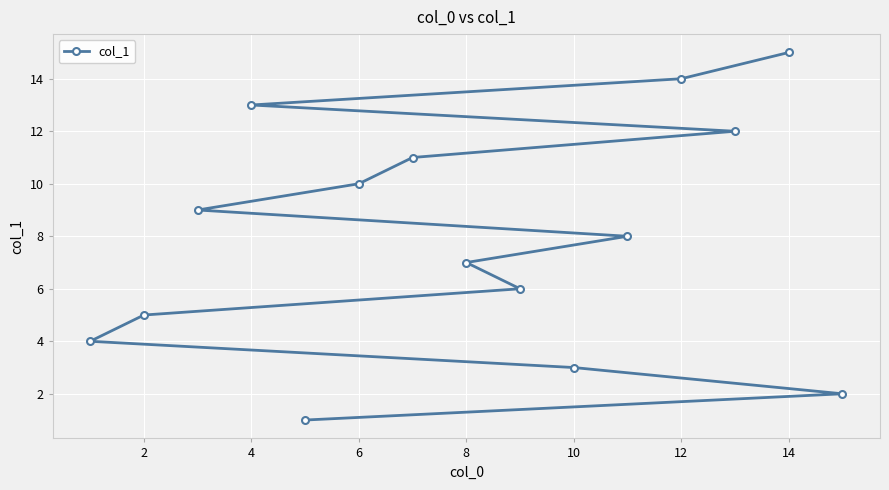

Reading left to right, what are all the values shown in this chart?

4	5	9	13	1	10	11	7	6	3	8	14	12	15	2